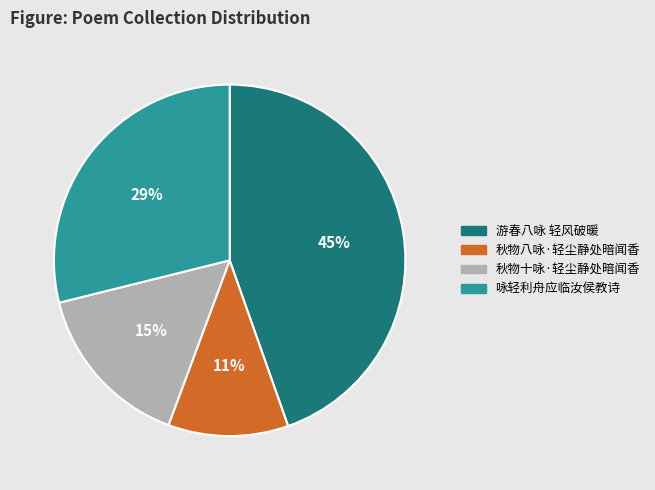

Rank the categories by value from lowest to highest.

秋物八咏·轻尘静处暗闻香, 秋物十咏·轻尘静处暗闻香, 咏轻利舟应临汝侯教诗, 游春八咏 轻风破暖